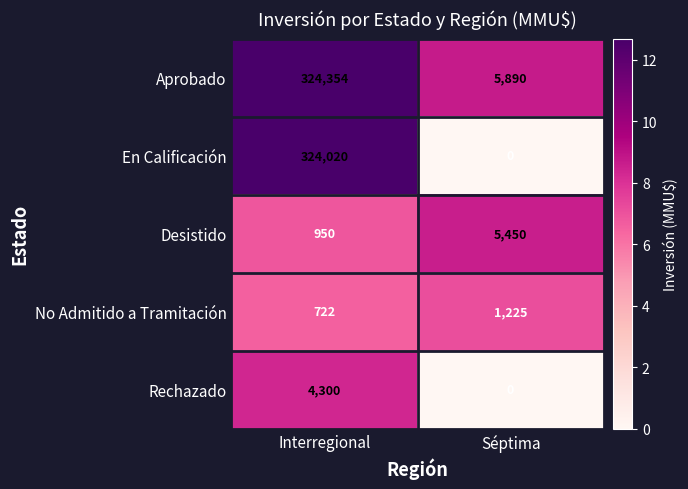

At which category is the sum across all series the highest?

Interregional